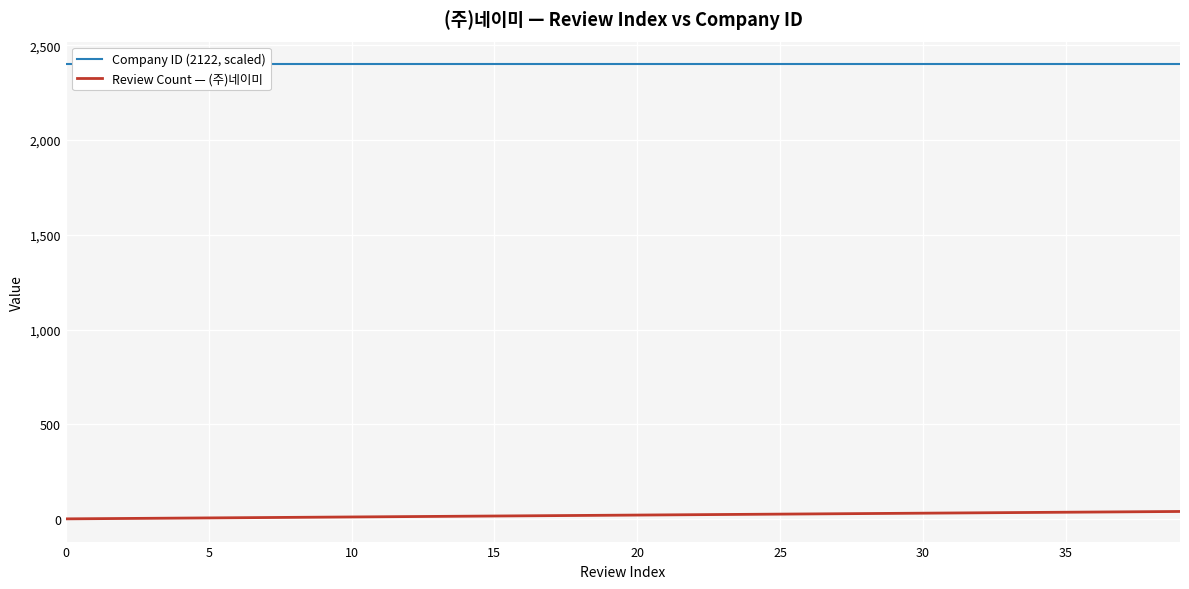

Count the number of categories in the chart.

40